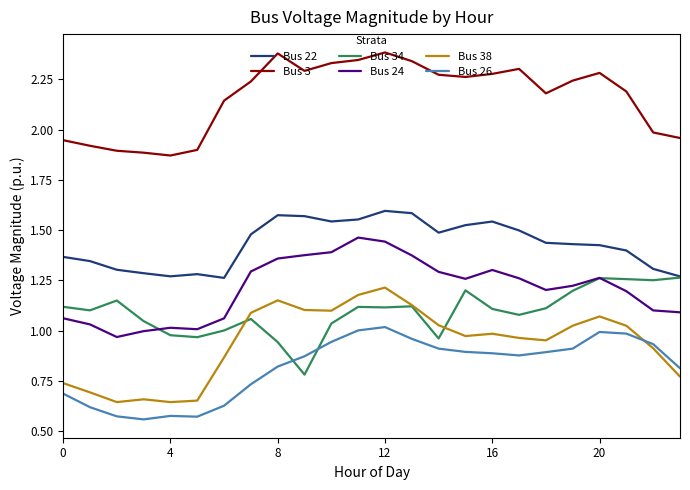

True or false: Bus 22 has more than 0 points higher than both neighbors.

True